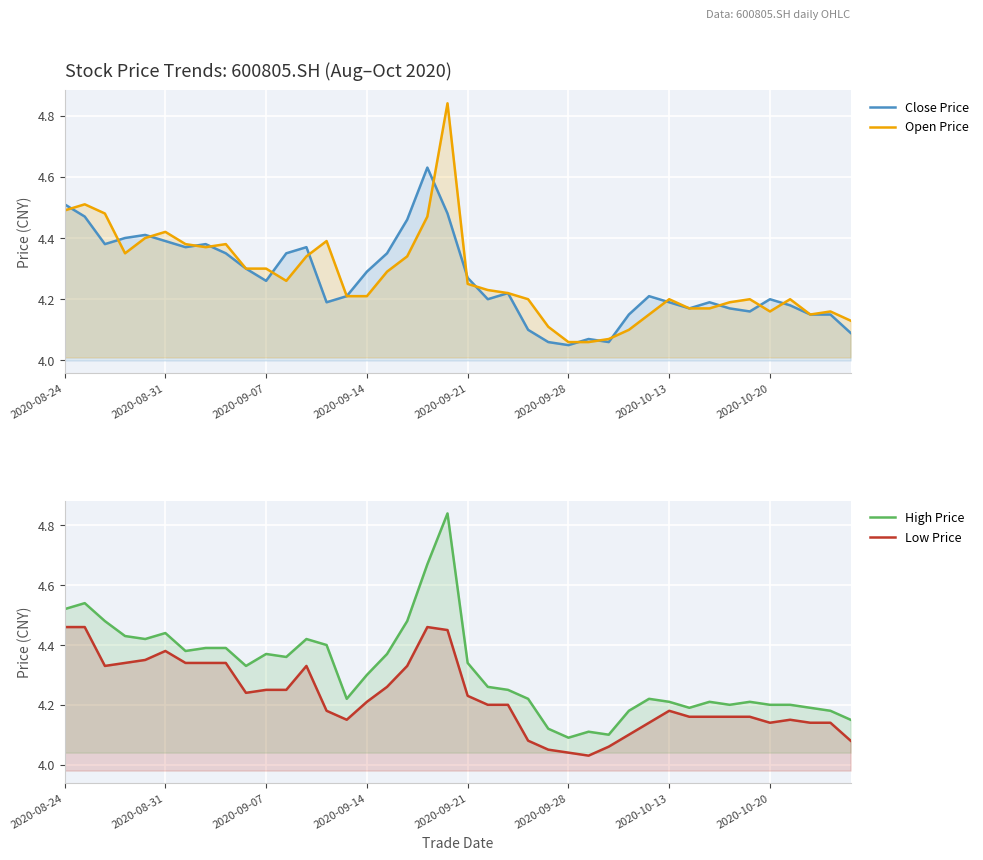

Is it true that Open Price equals 2.0 at 9?

False